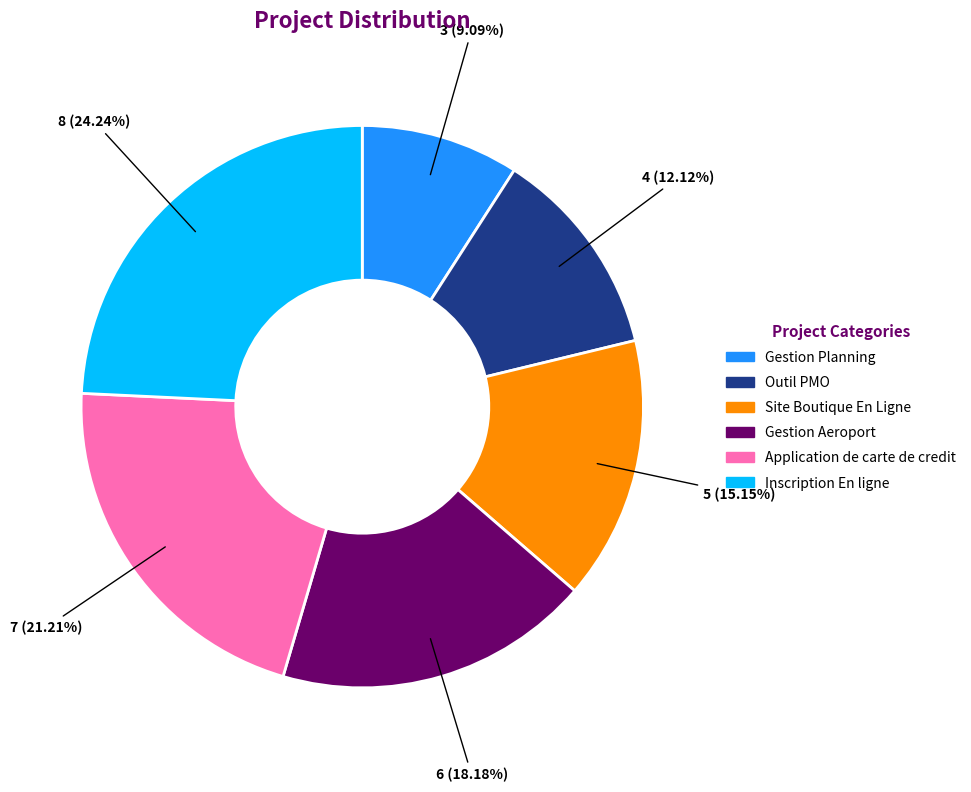

Rank the categories by value from highest to lowest.

Inscription En ligne, Application de carte de credit, Gestion Aeroport, Site Boutique En Ligne, Outil PMO, Gestion Planning